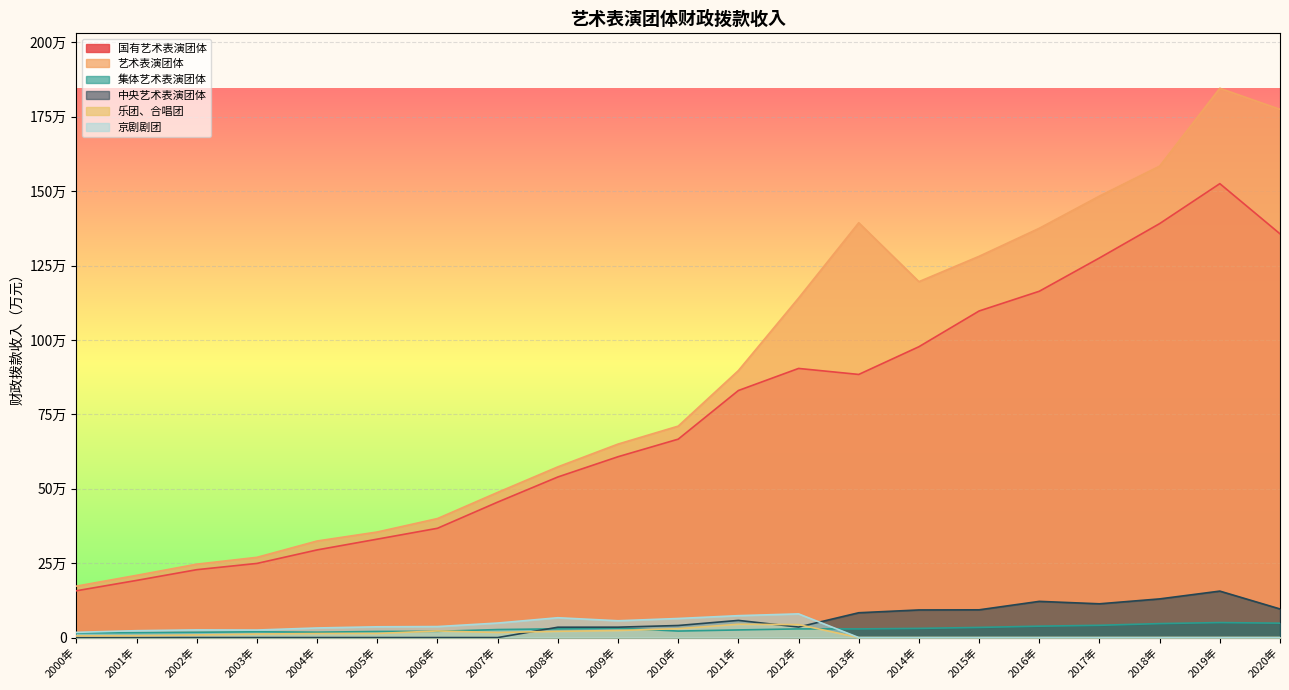

What value does the 国有艺术表演团体 series have at 2003年?

249143.0